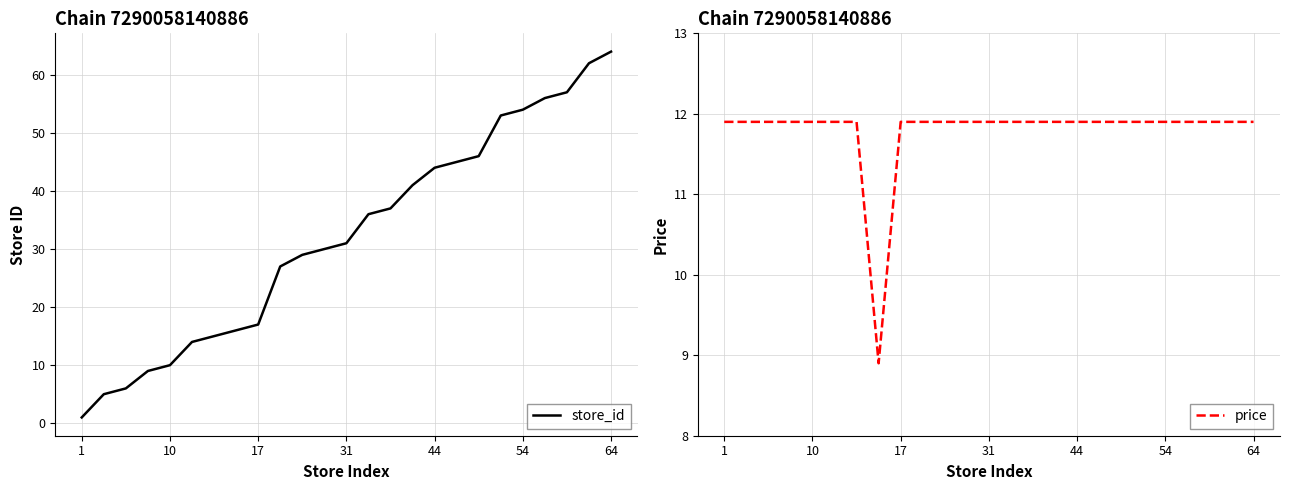

True or false: price has a value of 4.5 at 17.

False